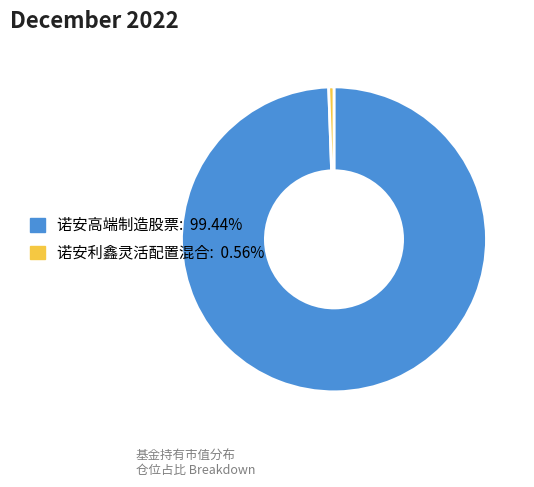

Rank the categories by value from lowest to highest.

诺安利鑫灵活配置混合, 诺安高端制造股票